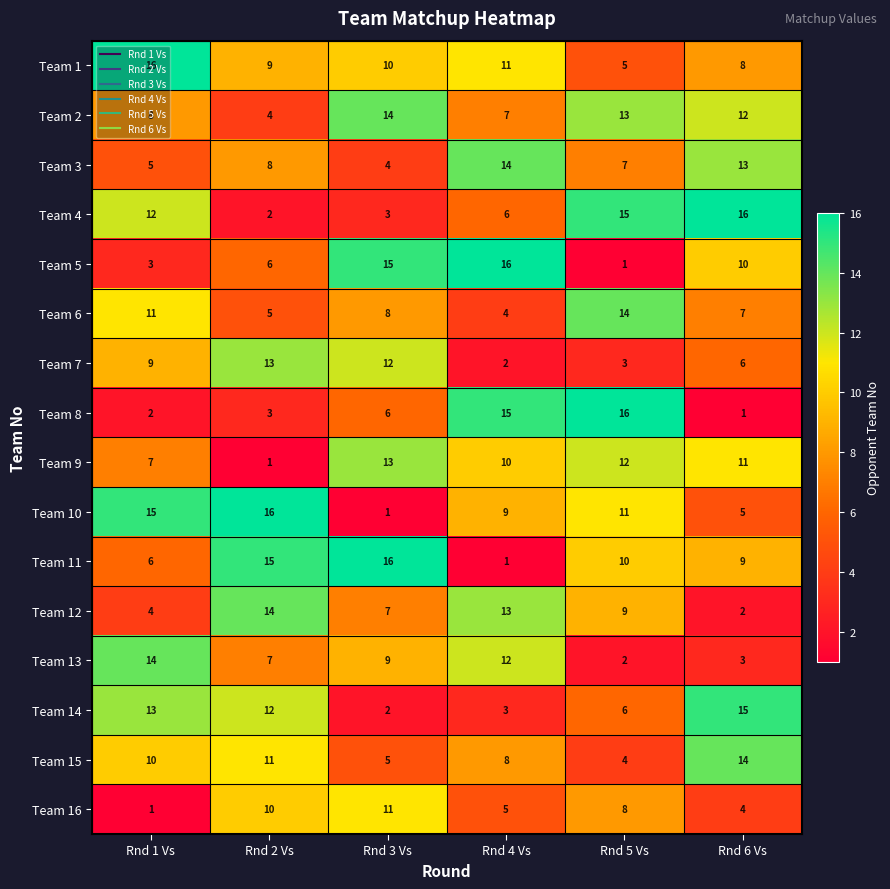

How many Team 16 values are between 4 and 10?

4